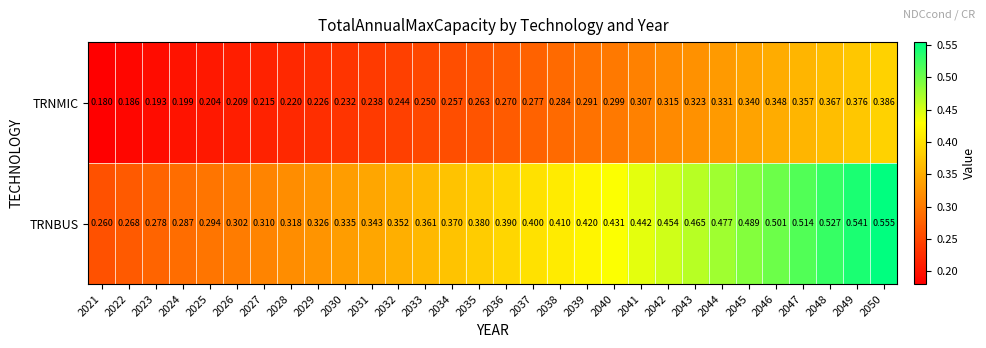

Which series has the largest range (max minus min)?

TRNBUS